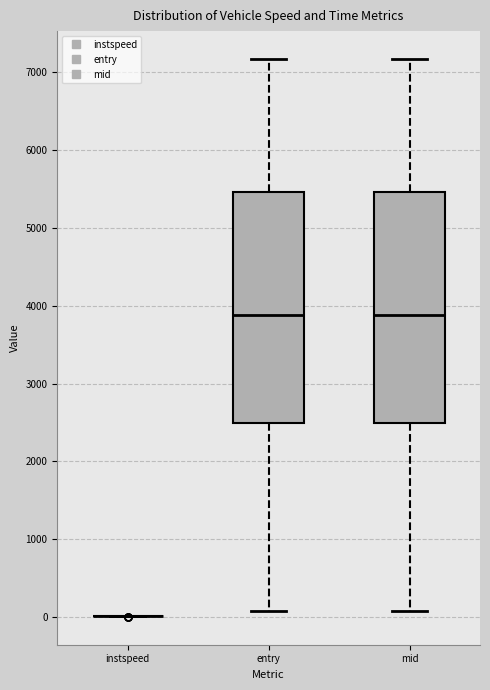

Reading left to right, transcribe this box plot: for each box, give where its median line is, the range the box spans, and where its two whiskers end, as read against the y-axis. The values are not printed on the chart, so give them approximately, as read against the axis.

instspeed: box collapsed to a line at 0, whiskers 0 to 0
entry: median 3900, box 2500 to 5500, whiskers 100 to 7200
mid: median 3900, box 2500 to 5500, whiskers 100 to 7200